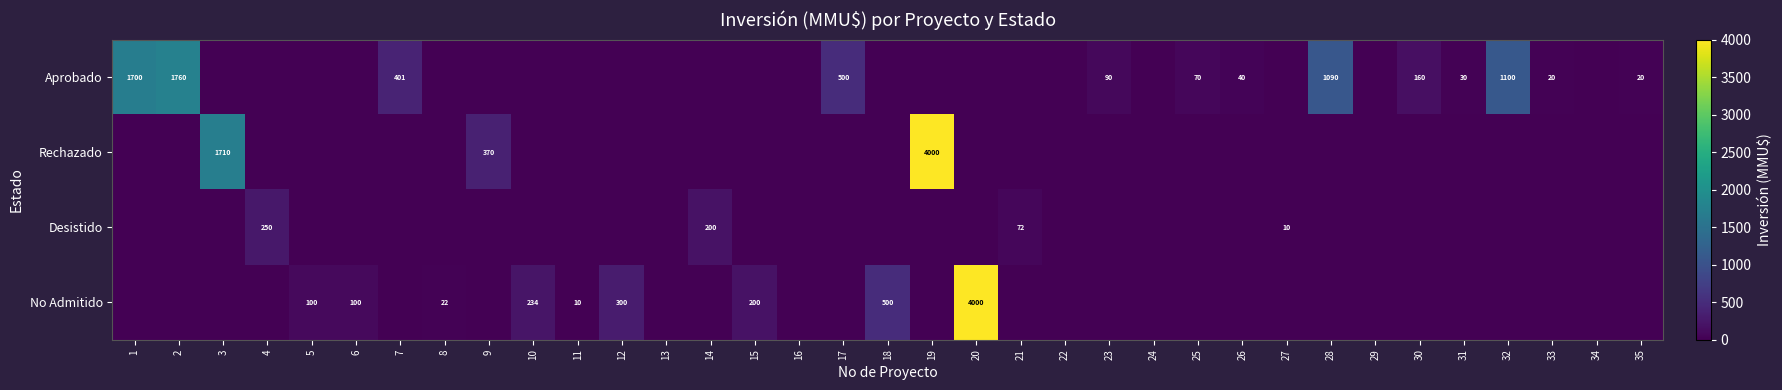

True or false: No Admitido has a value of 234 at 10.

True